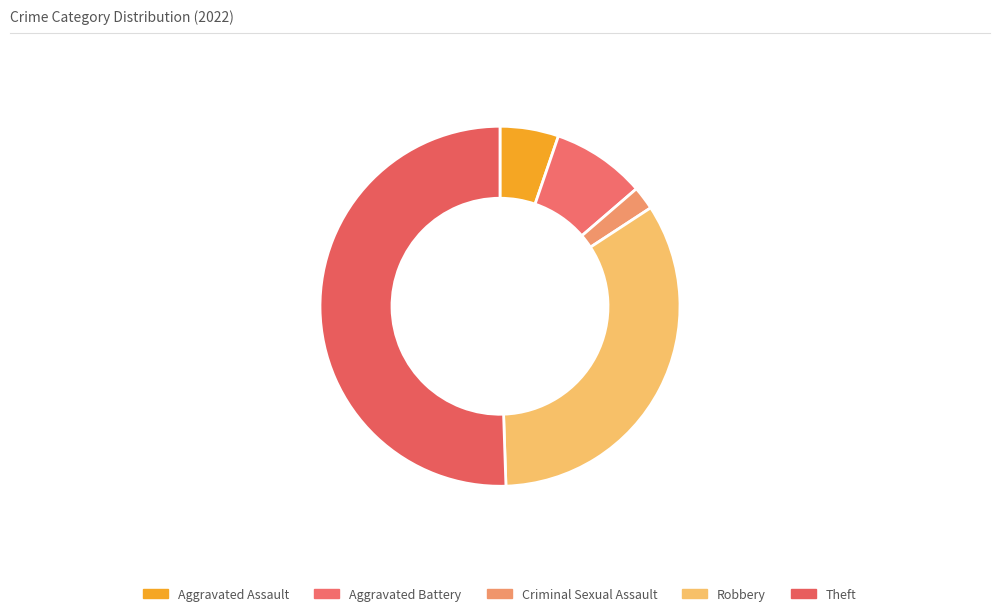

What is the smallest slice in the pie chart?

Criminal Sexual Assault